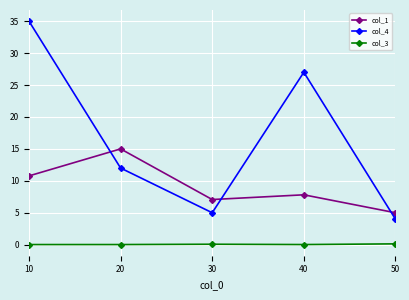

What value does the col_1 series have at 10?

10.8